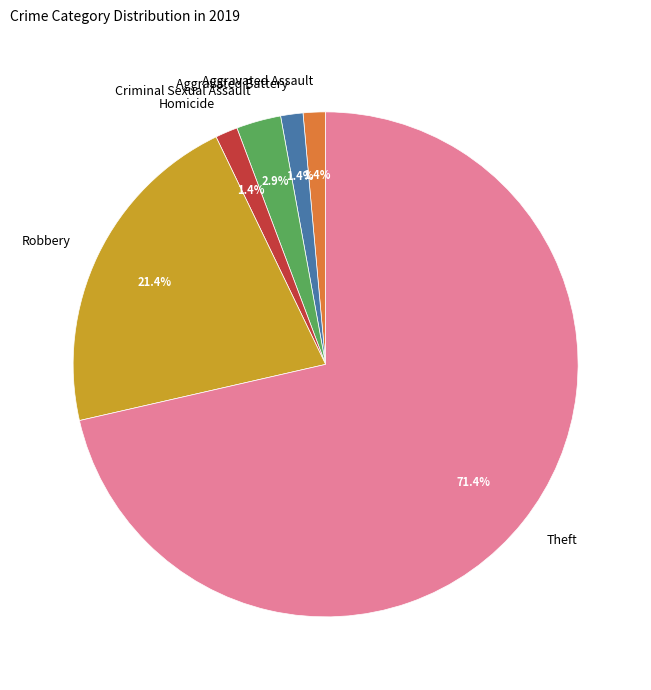

Which slice is the largest?

Theft